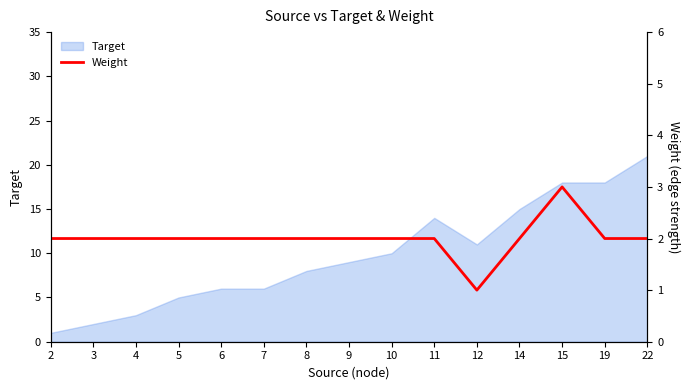

The value at 10 is 2. True or false?

True